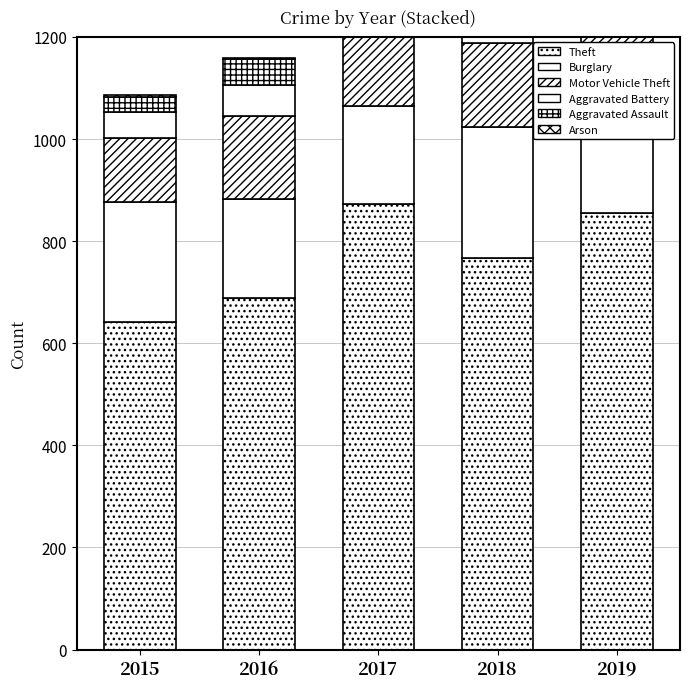

Reading right to left, list all the values displayed in this chart.

Theft: 2019=855	2018=767	2017=873	2016=689	2015=641
Burglary: 2019=221	2018=257	2017=192	2016=194	2015=236
Motor Vehicle Theft: 2019=125	2018=164	2017=191	2016=163	2015=125
Aggravated Battery: 2019=45	2018=52	2017=54	2016=60	2015=50
Aggravated Assault: 2019=61	2018=72	2017=59	2016=50	2015=31
Arson: 2019=5	2018=6	2017=1	2016=3	2015=3